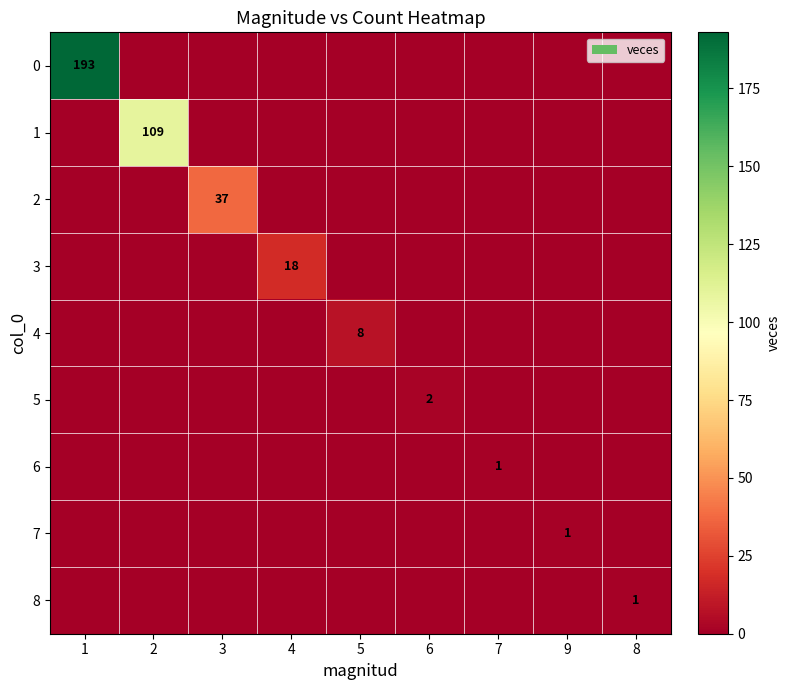

Which has a higher value, 5 or 7?

5